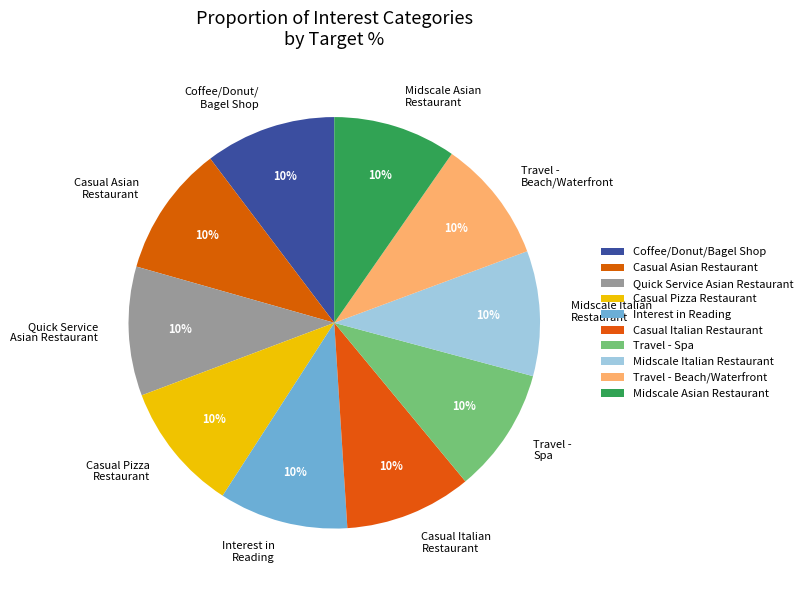

Is it true that Travel - Spa is 3% of the pie?

False